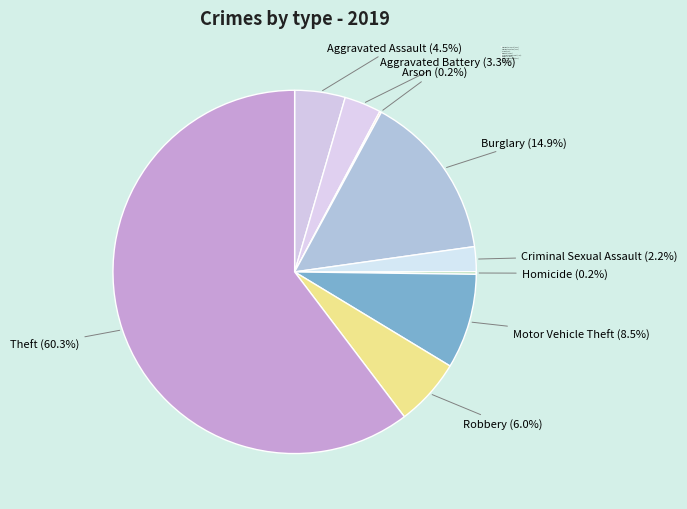

What percentage do Burglary and Robbery together represent?

20.9%